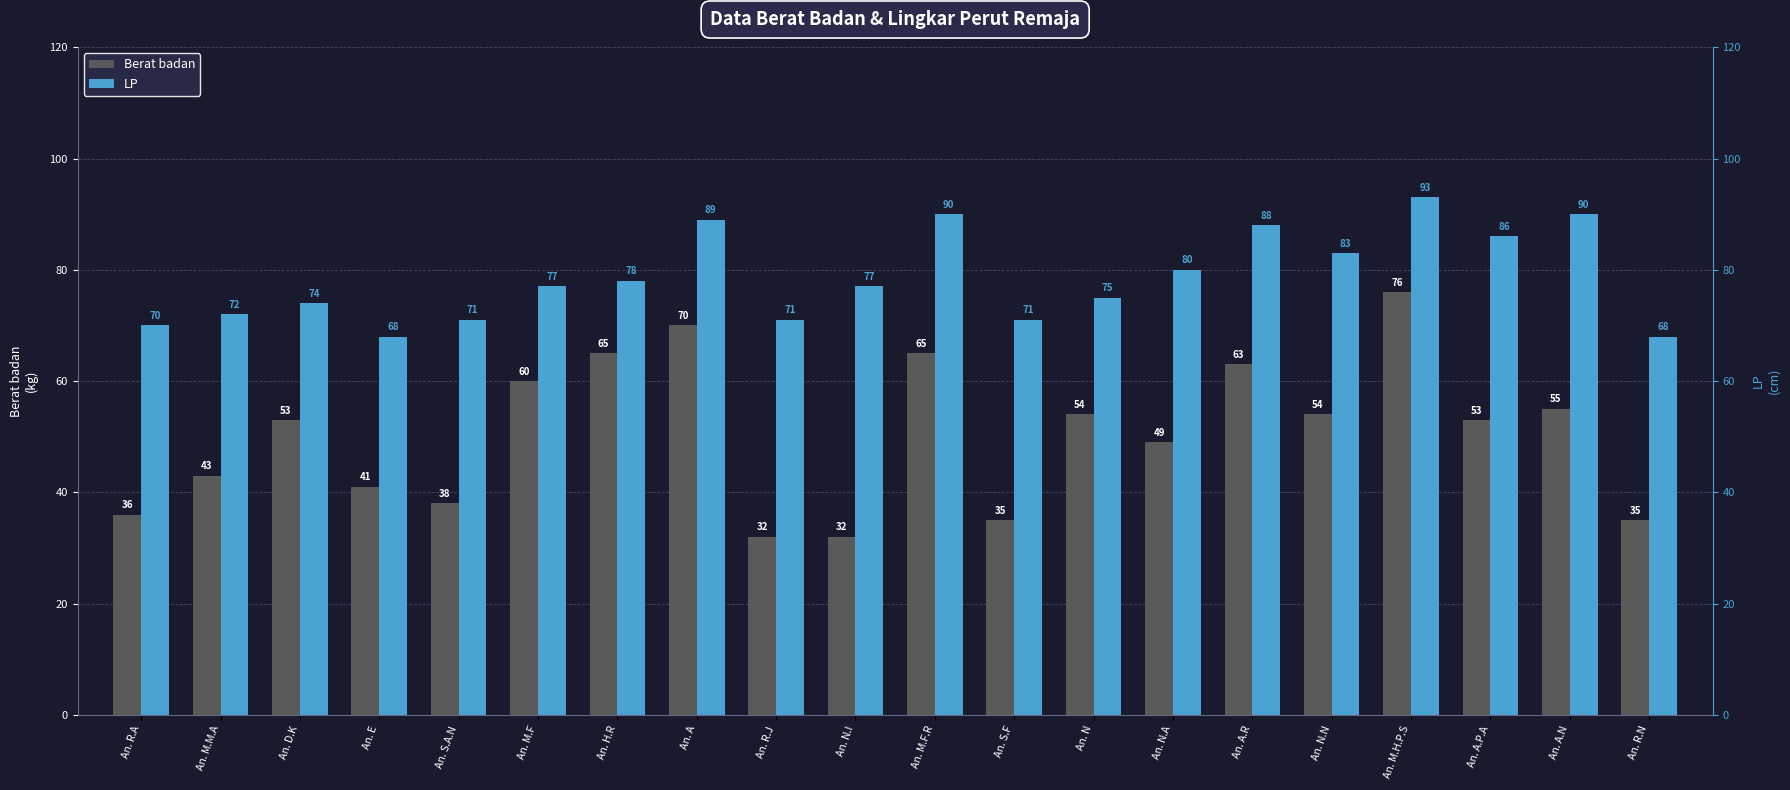

Reading left to right, list all the values displayed in this chart.

Berat badan: An. R.A=36	An. M.M.A=43	An. D.K=53	An. E=41	An. S.A.N=38	An. M.F=60	An. H.R=65	An. A=70	An. R.J=32	An. N.I=32	An. M.F.R=65	An. S.F=35	An. N=54	An. N.A=49	An. A.R=63	An. N.N=54	An. M.H.P.S=76	An. A.P.A=53	An. A.N=55	An. R.N=35
LP: An. R.A=70	An. M.M.A=72	An. D.K=74	An. E=68	An. S.A.N=71	An. M.F=77	An. H.R=78	An. A=89	An. R.J=71	An. N.I=77	An. M.F.R=90	An. S.F=71	An. N=75	An. N.A=80	An. A.R=88	An. N.N=83	An. M.H.P.S=93	An. A.P.A=86	An. A.N=90	An. R.N=68